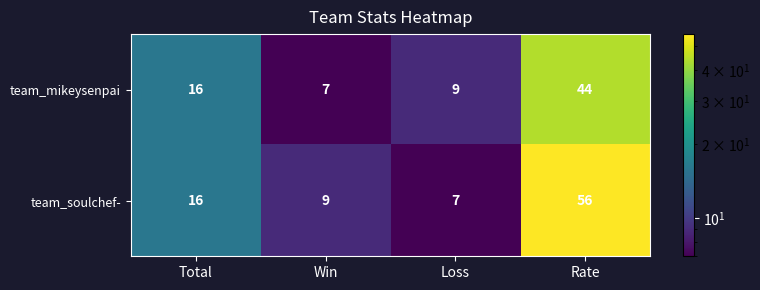

Which series has the largest total across all categories?

team_soulchef-